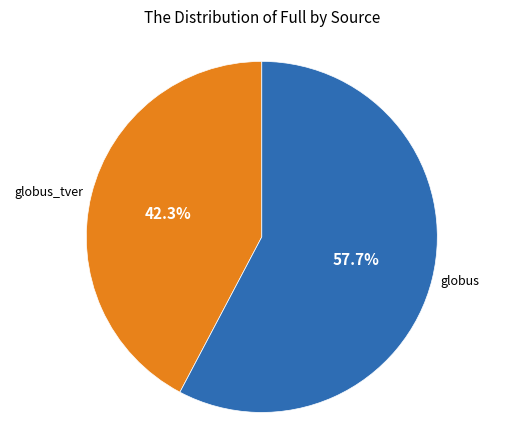

Is there a majority slice in this chart?

Yes